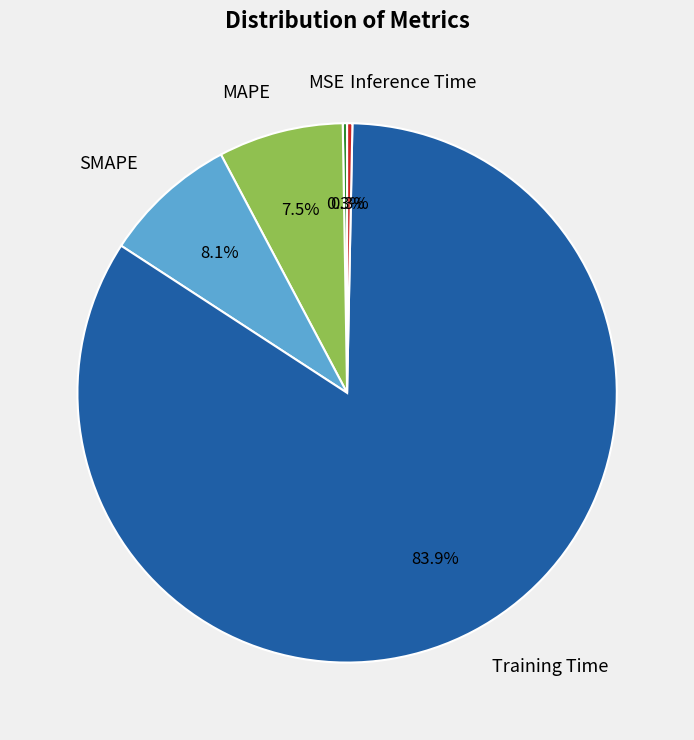

Does Training Time account for over 50% of the chart?

Yes